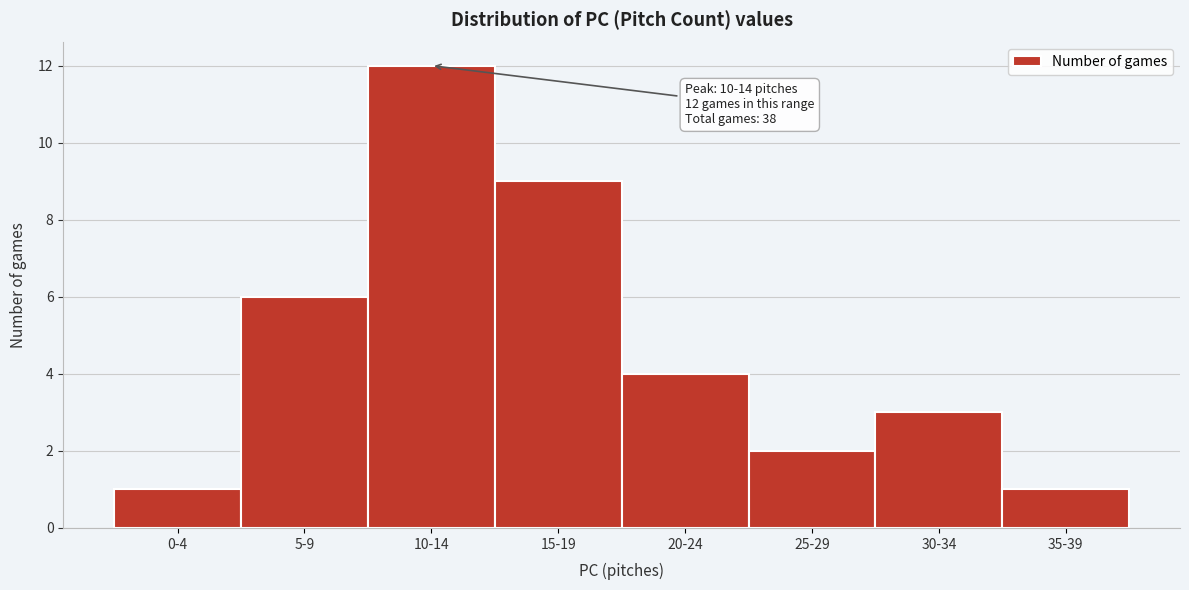

Reading right to left, extract all data points from this chart.

1	3	2	4	9	12	6	1